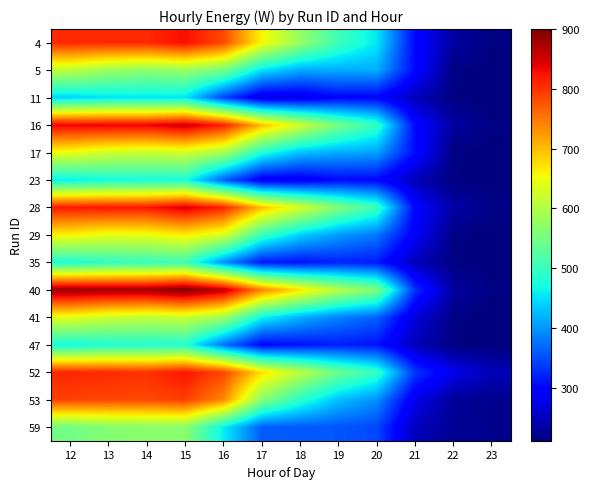

How many series are shown in this chart?

15